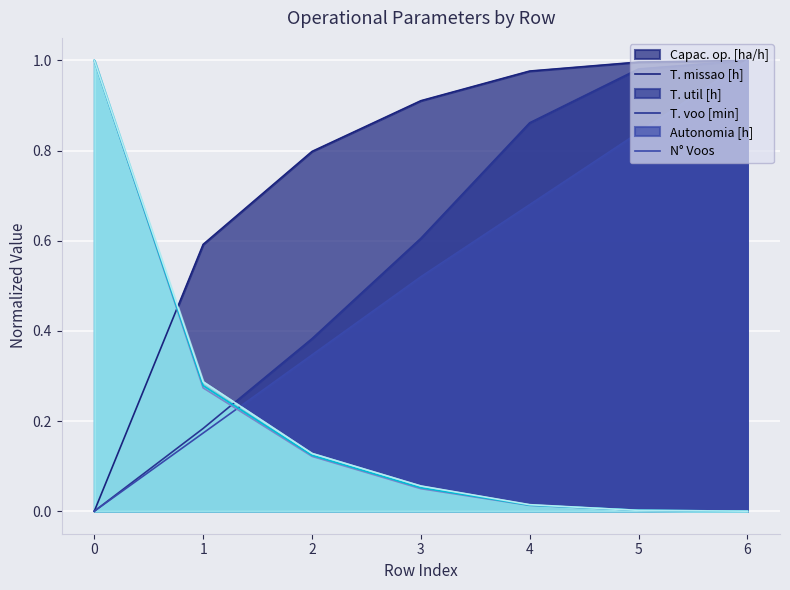

What is the value of the Autonomia Projetada [h] point at the 5th from the left?

0.7